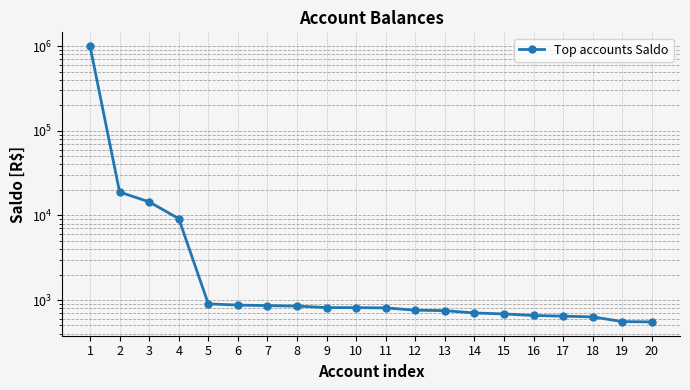

Reading left to right, what are all the values shown in this chart?

1=1000000.0	2=18871.8	3=14440.5	4=9156.8	5=900.2	6=870.9	7=859.4	8=847.4	9=814.1	10=812.5	11=807.0	12=758.3	13=748.4	14=703.0	15=684.8	16=656.3	17=644.8	18=631.6	19=556.0	20=550.9